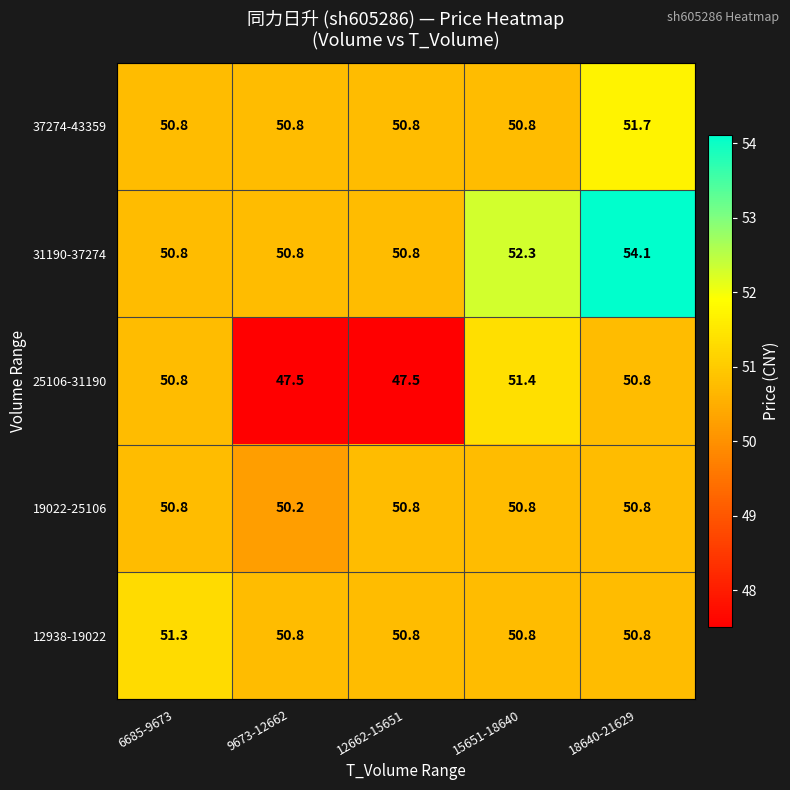

Which category has the highest value across all series?

18640-21629